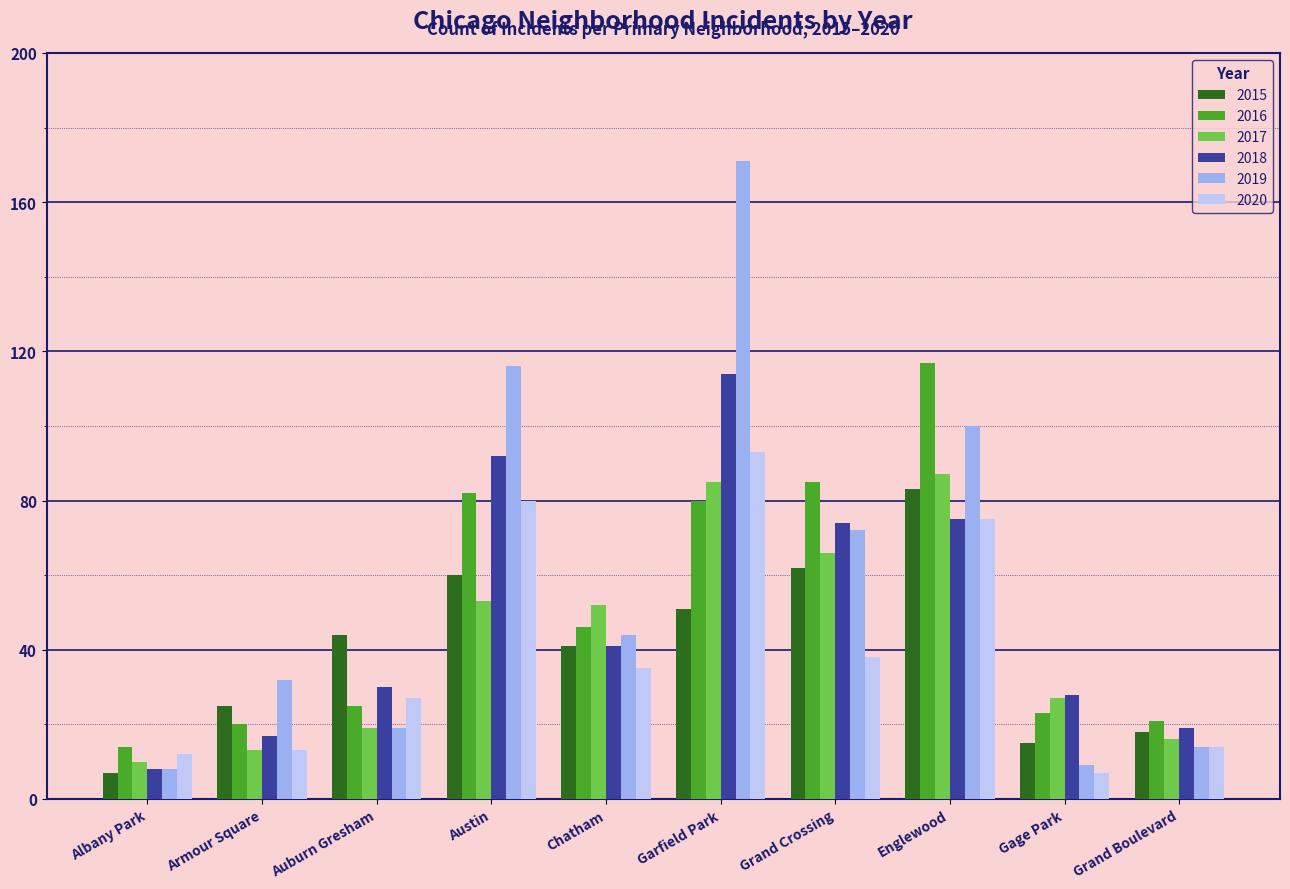

Reading left to right, extract all data points from this chart.

2015: 7	25	44	60	41	51	62	83	15	18
2016: 14	20	25	82	46	80	85	117	23	21
2017: 10	13	19	53	52	85	66	87	27	16
2018: 8	17	30	92	41	114	74	75	28	19
2019: 8	32	19	116	44	171	72	100	9	14
2020: 12	13	27	80	35	93	38	75	7	14